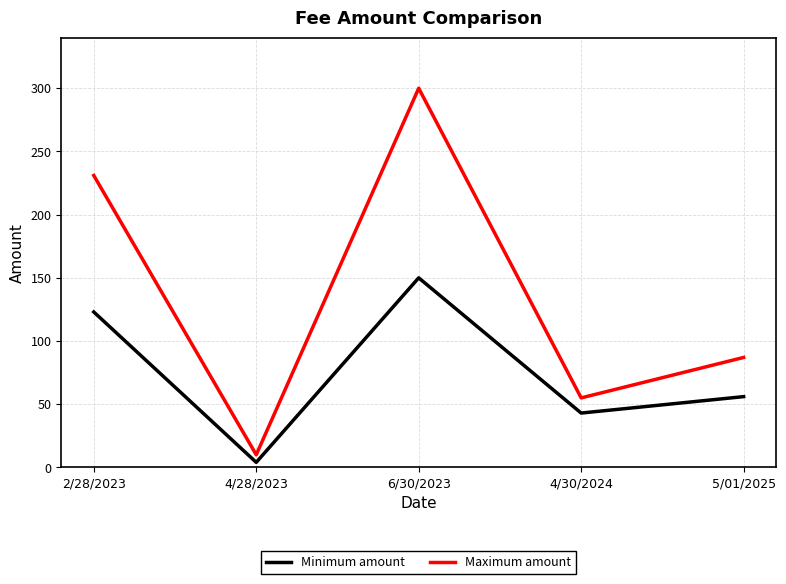

Reading left to right, list all the values displayed in this chart.

Minimum amount: 123	4	150	43	56
Maximum amount: 231	10	300	55	87